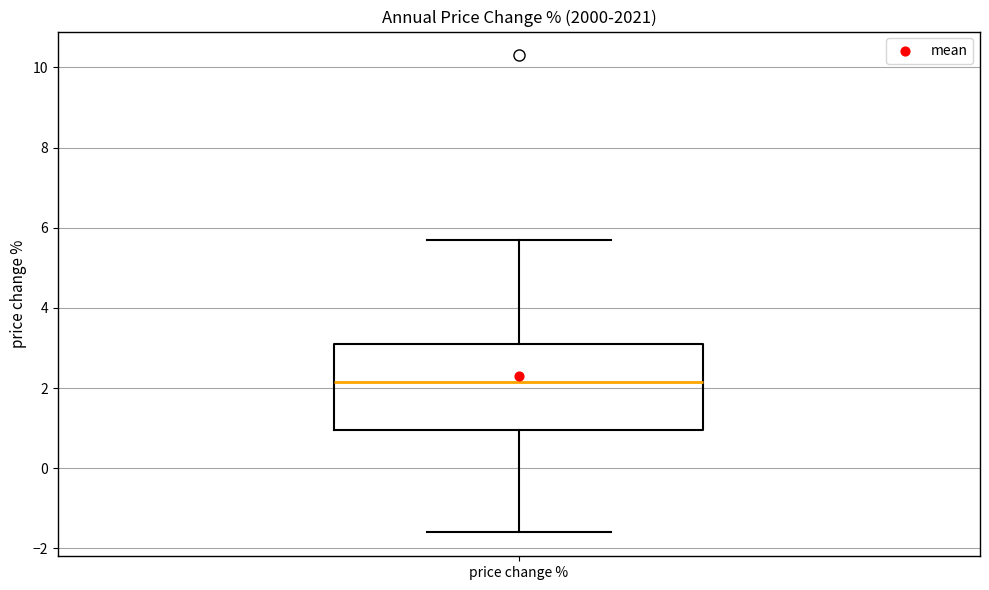

Read this box plot against the y-axis: the position of the median line, the range covered by the box, and the ends of both whiskers. The values are not printed on the chart, so give them approximately, as read against the axis.

median 2.2, box 1.0 to 3.2, whiskers -1.6 to 5.8